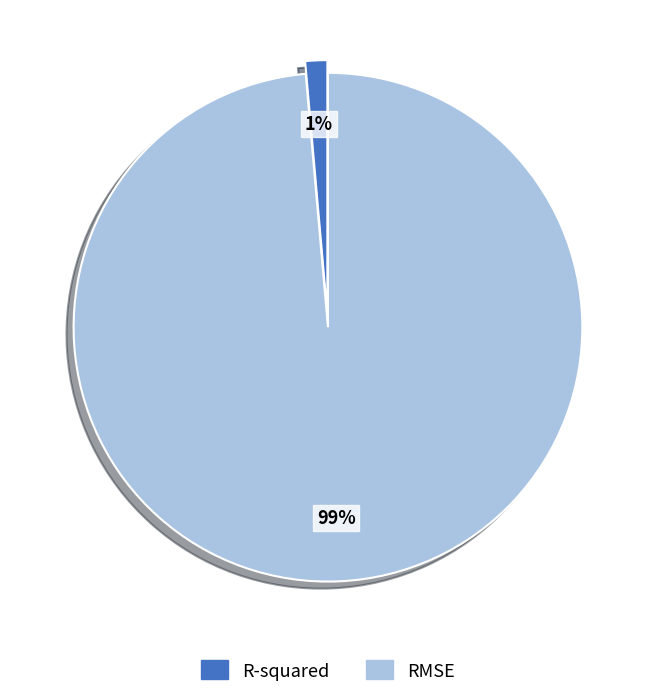

What is the smallest slice in the pie chart?

R-squared